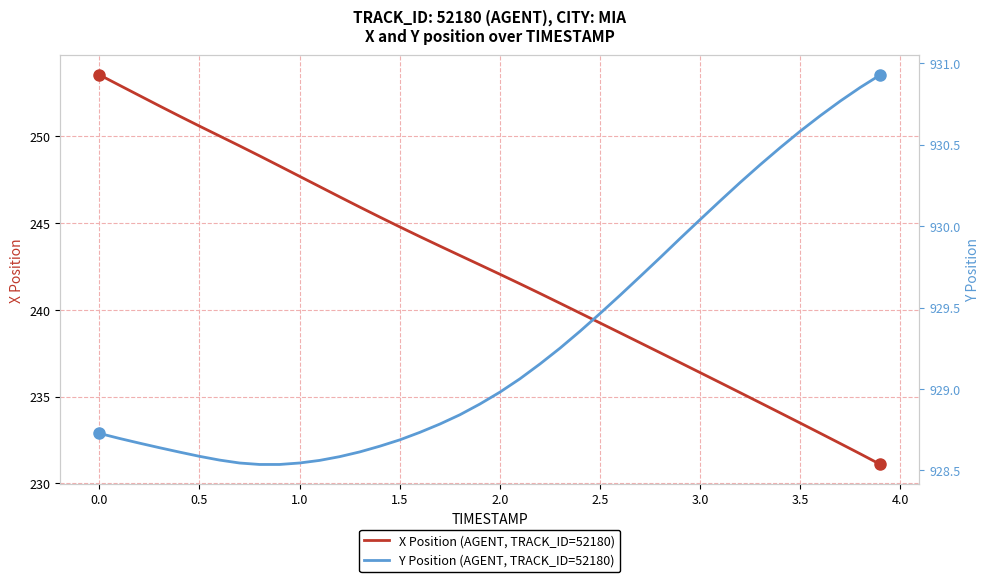

List the series in order of their peak value, lowest first.

X Position (AGENT, TRACK_ID=52180), Y Position (AGENT, TRACK_ID=52180)